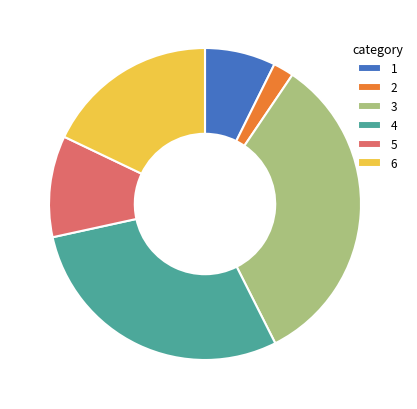

What is the smallest slice in the pie chart?

2